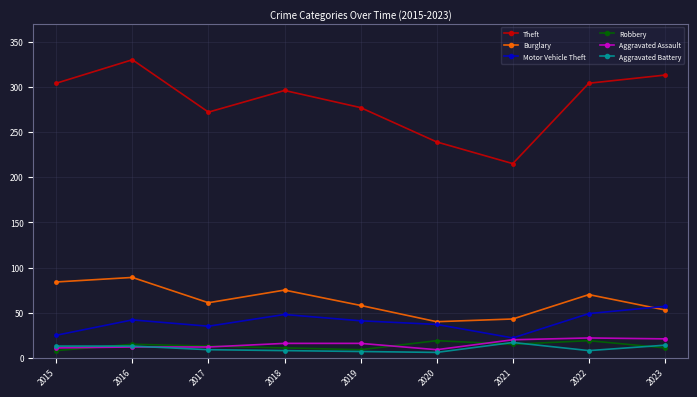

What is the spread (max minus min) of values at 2020?

233